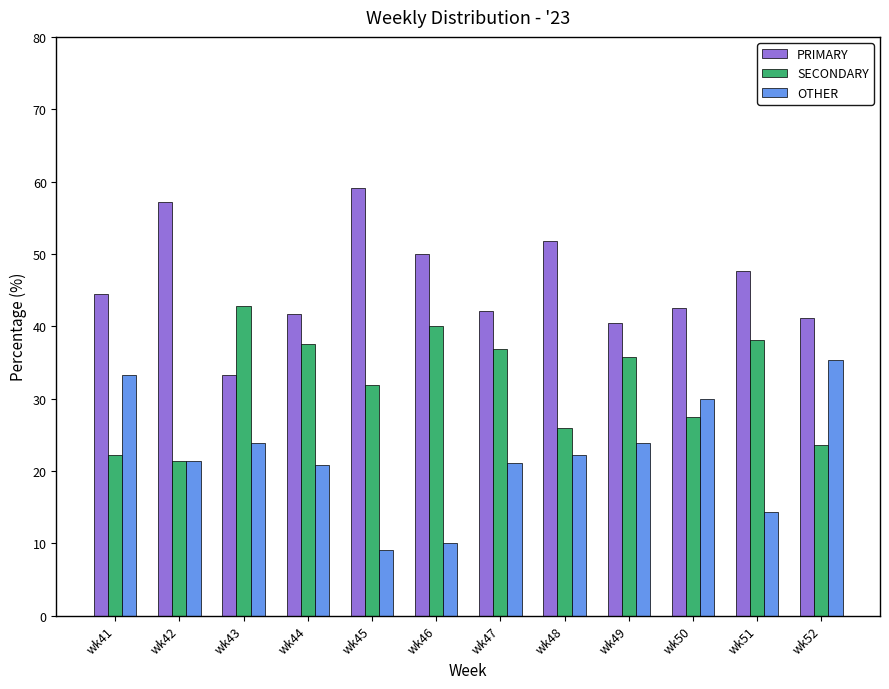

The value of OTHER at wk44 is 7.0. True or false?

False